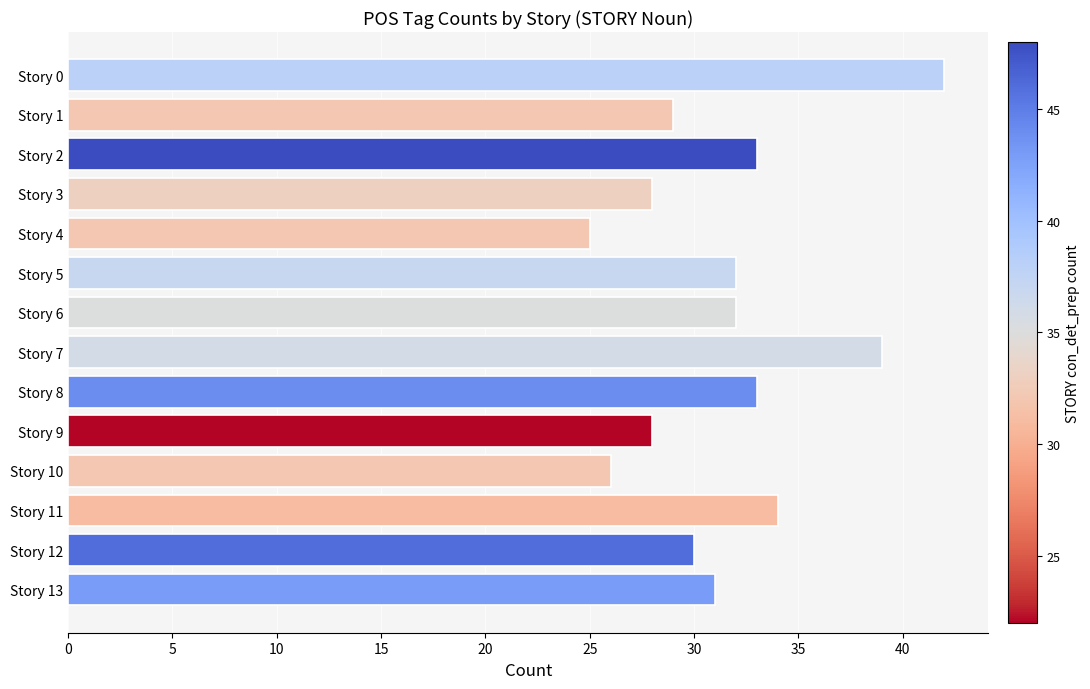

What is the minimum value shown in the chart?

25